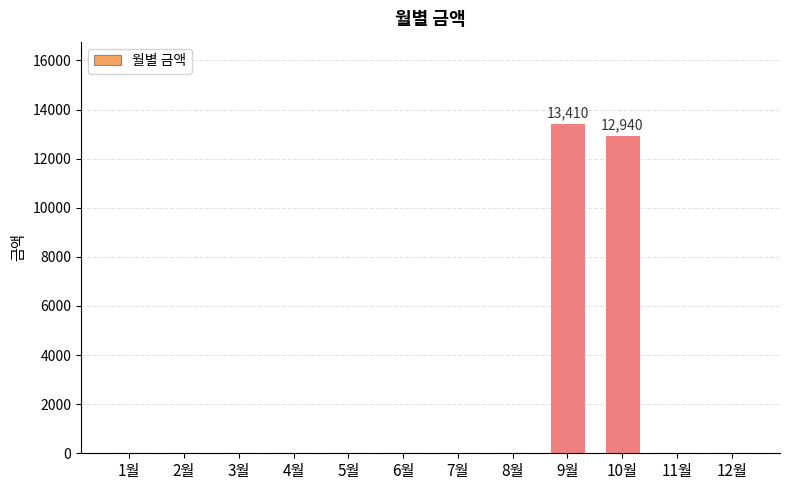

What is the sum of all values?

26350